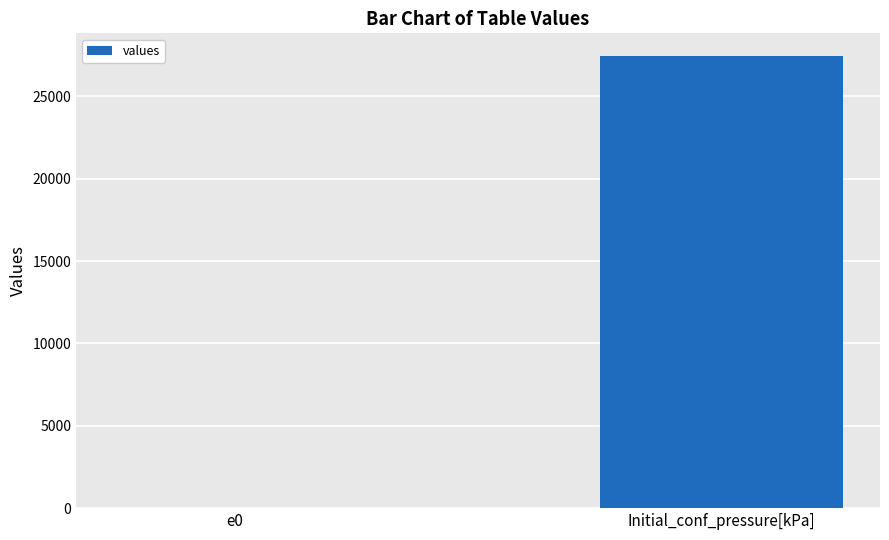

Are the bars horizontal?

No